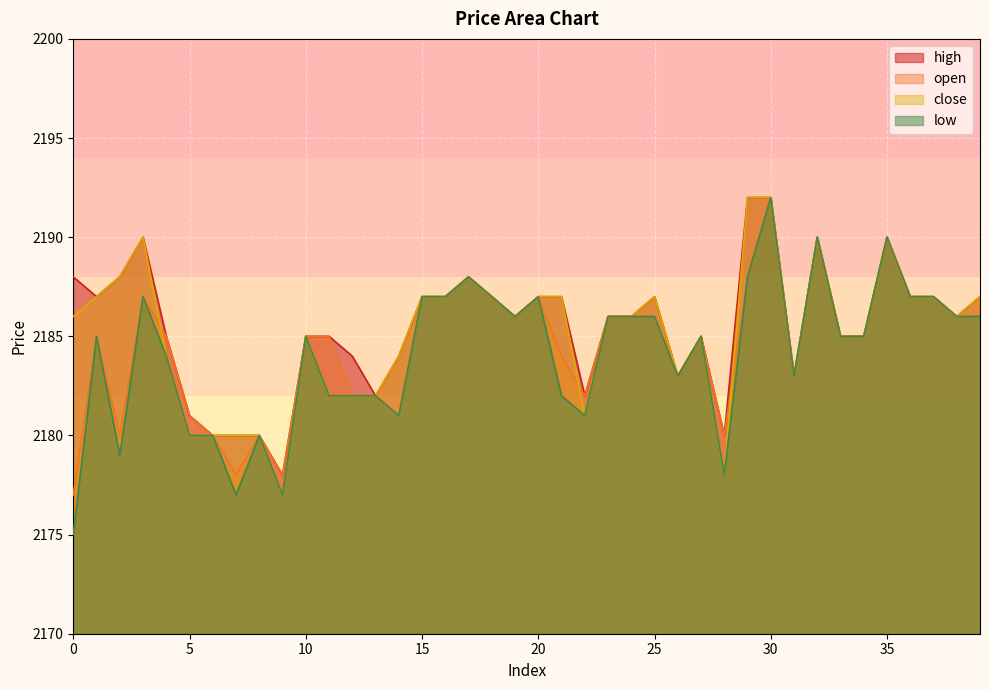

What is the value of the low point at the 26th from the left?

2186